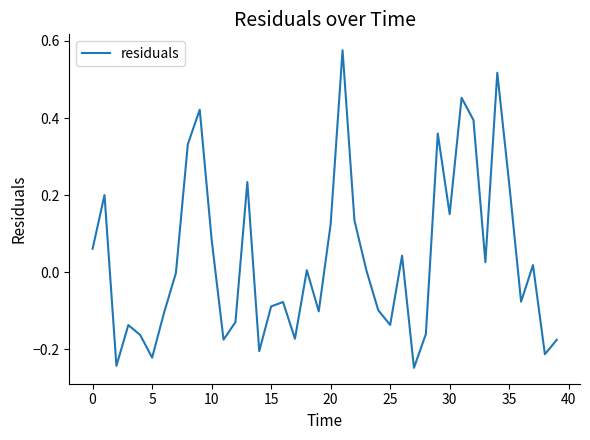

What is the difference between the maximum and minimum values?

0.8